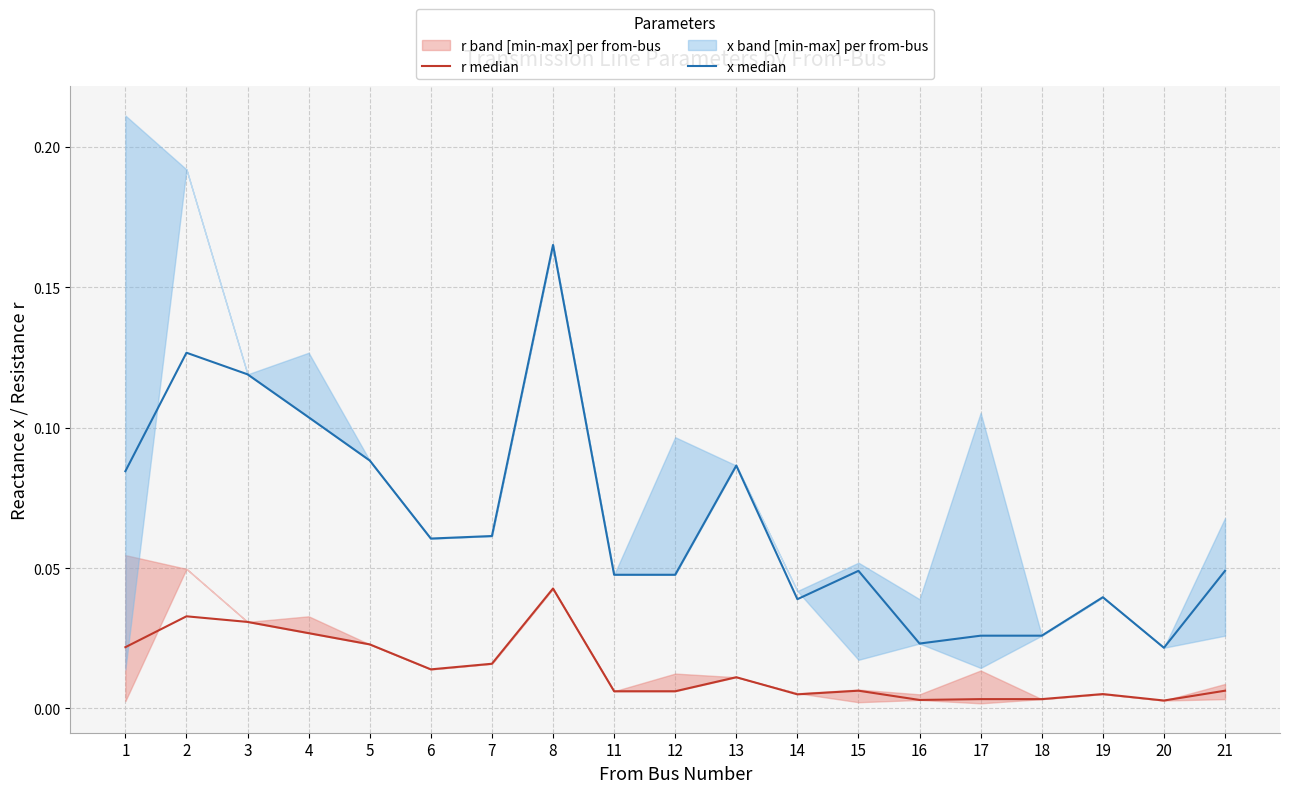

The r median series shows 0.0 at 13. True or false?

False